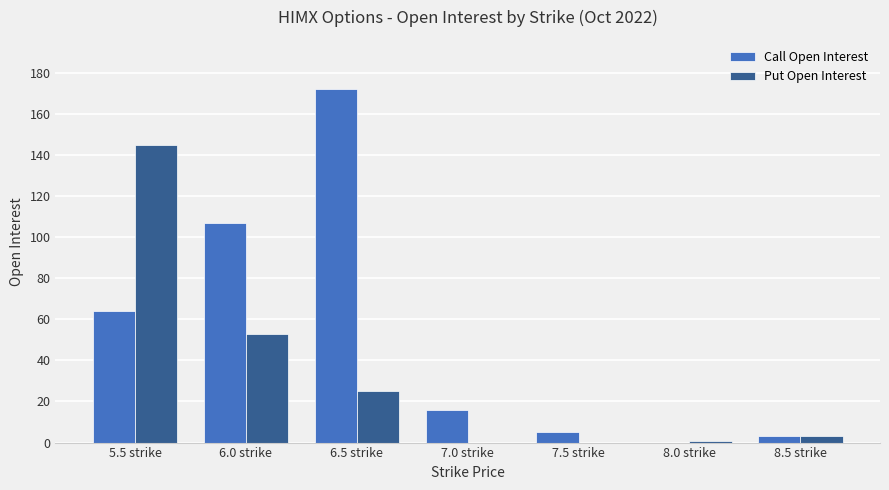

Does the chart contain stacked bars?

No